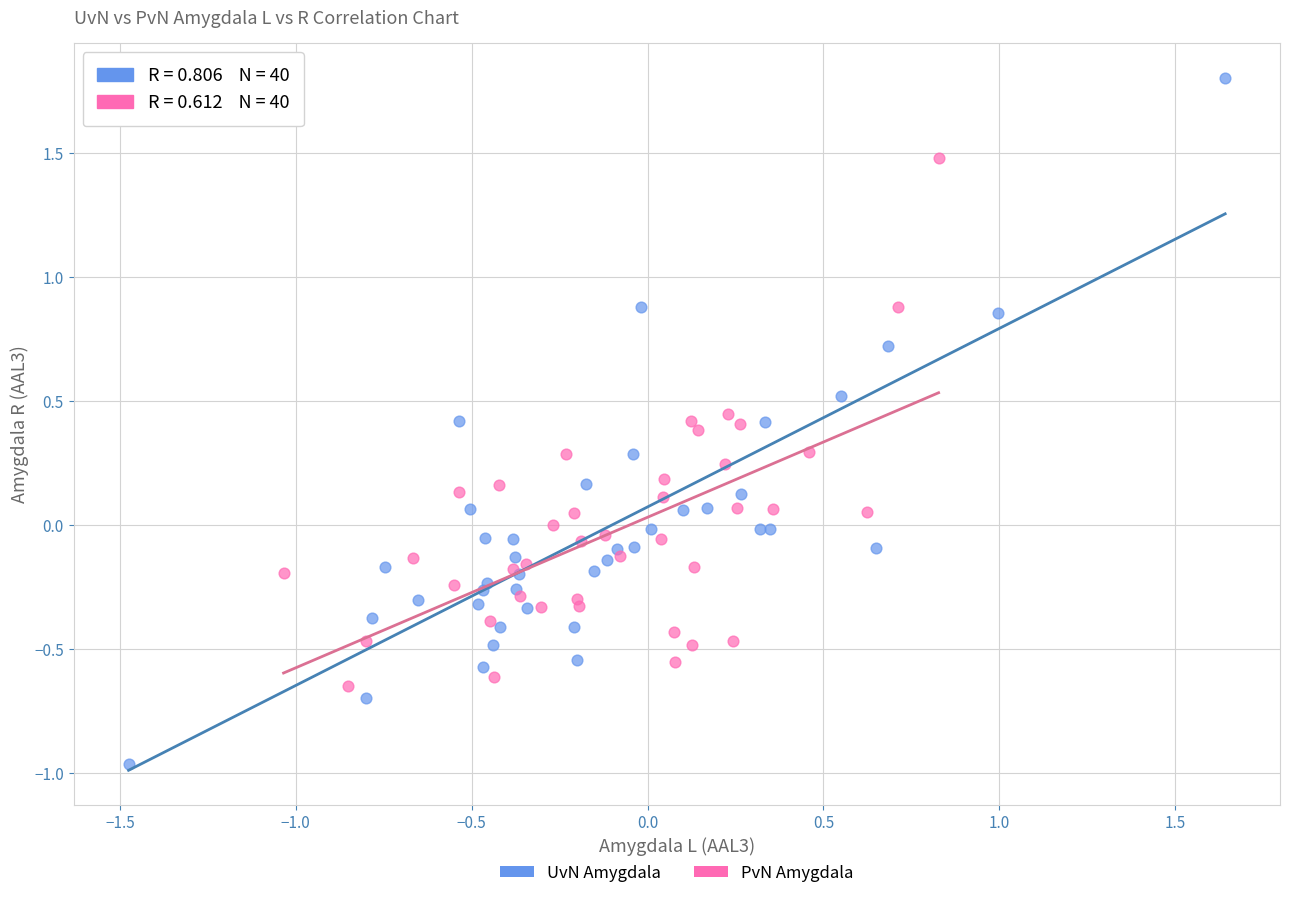

Which series has the largest Y range (max minus min)?

UvN Amygdala